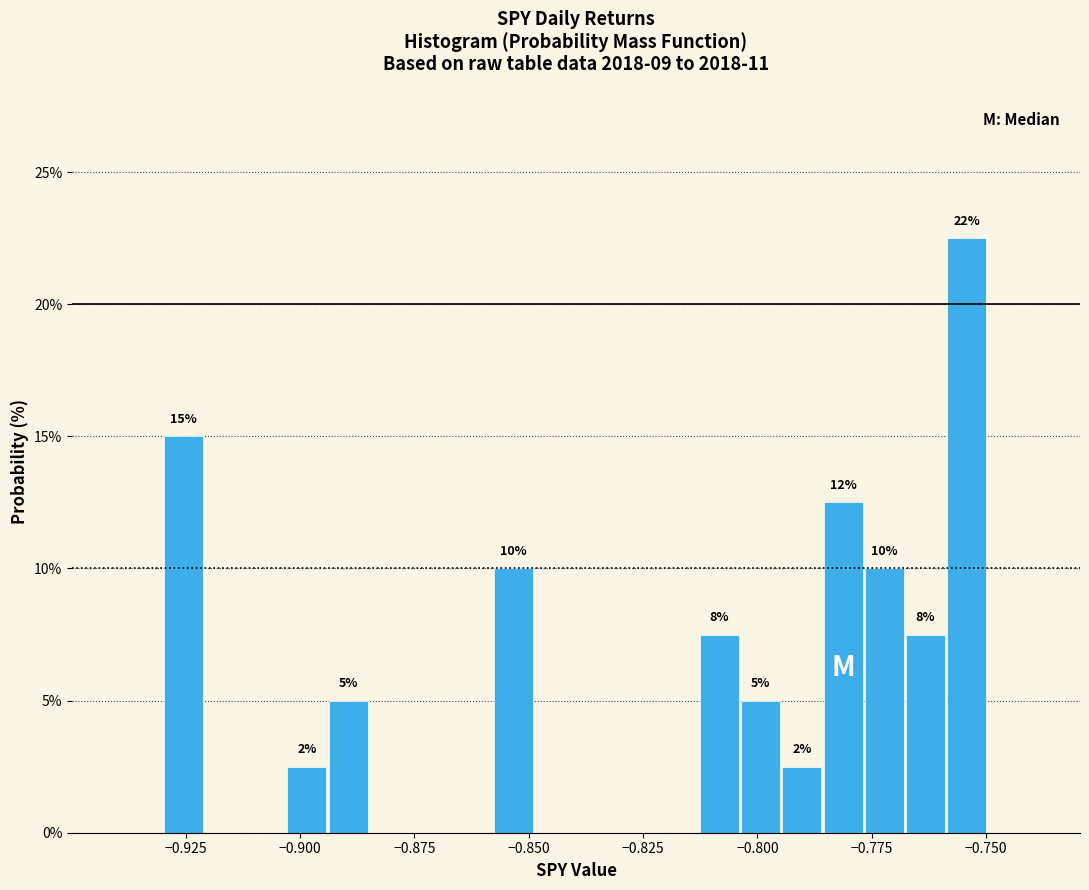

Read against the x-axis, roughly where is the centre of the tallest bar?

-0.755